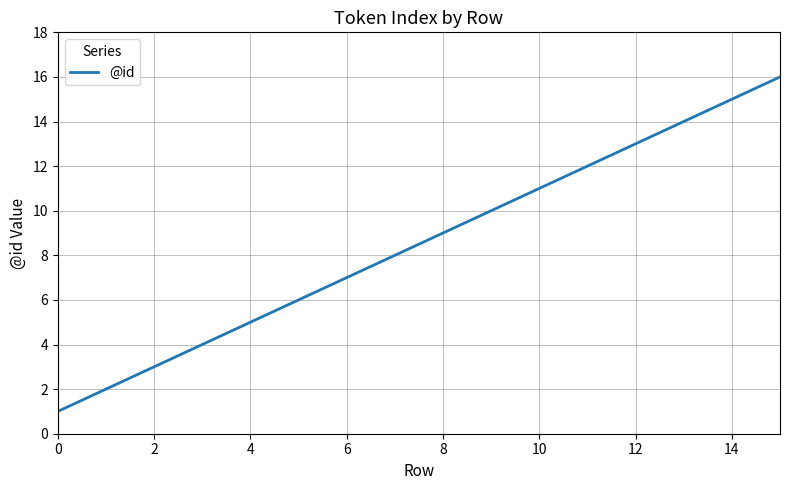

What is the difference between the maximum and minimum values?

15